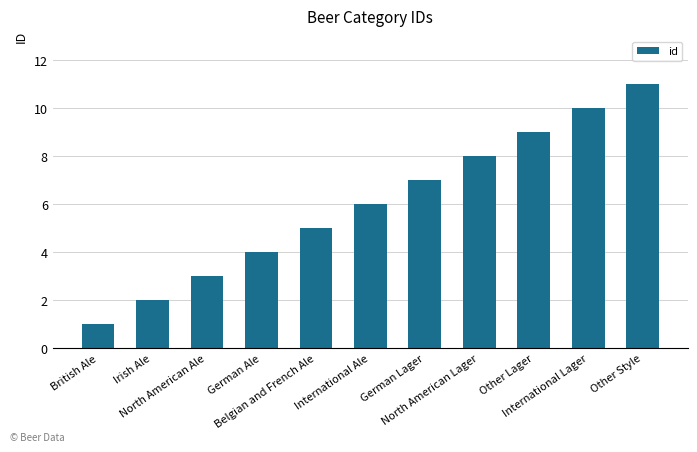

Count the number of categories in the chart.

11